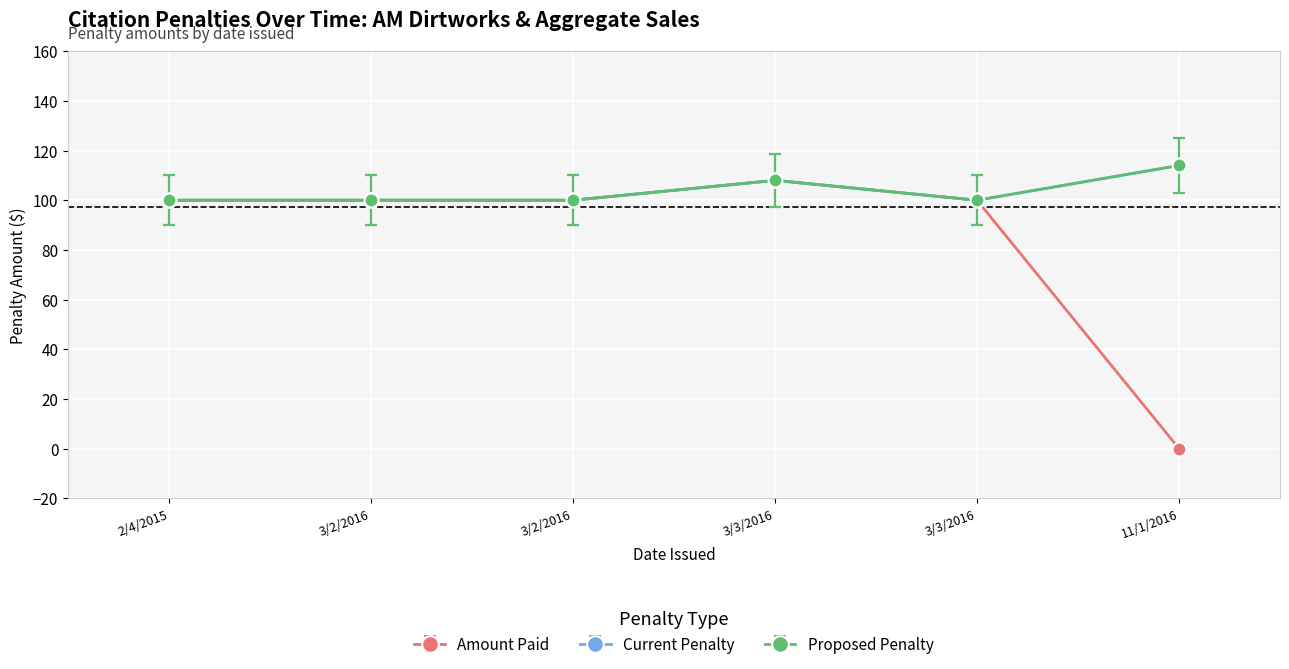

Is this an area chart (filled region under the line)?

No